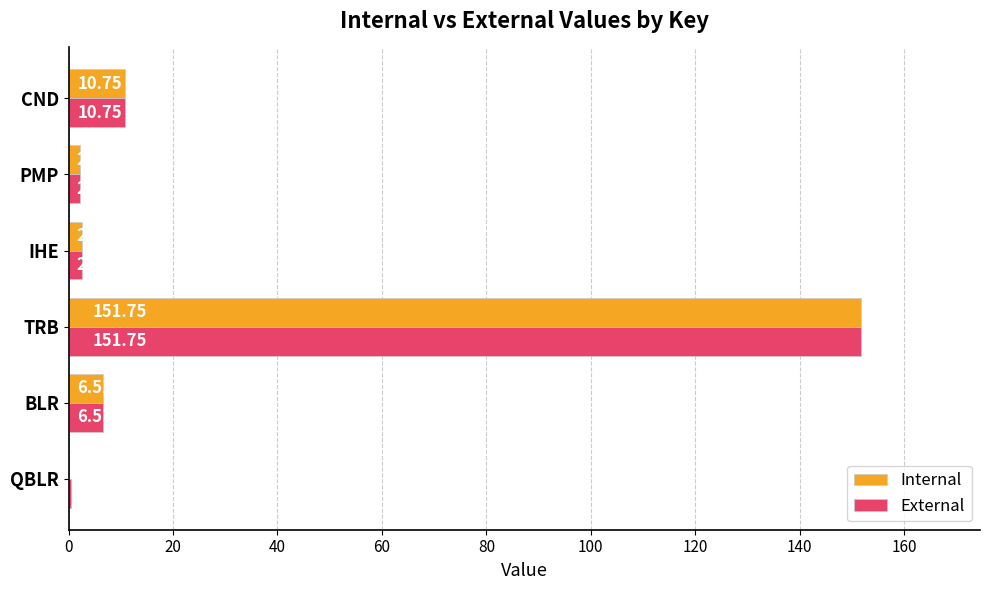

Which series has the largest total across all categories?

External